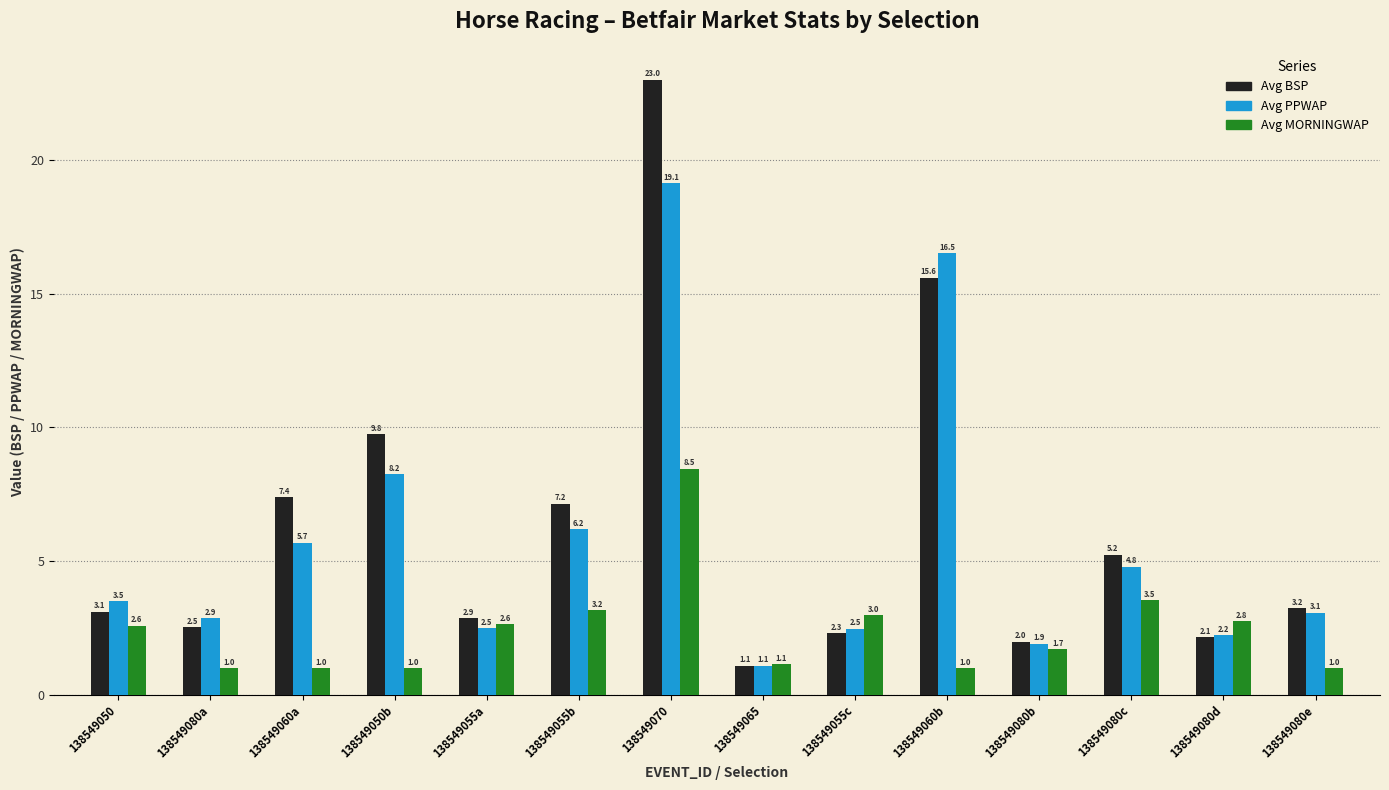

How many data points in Avg MORNINGWAP are above 2?

7